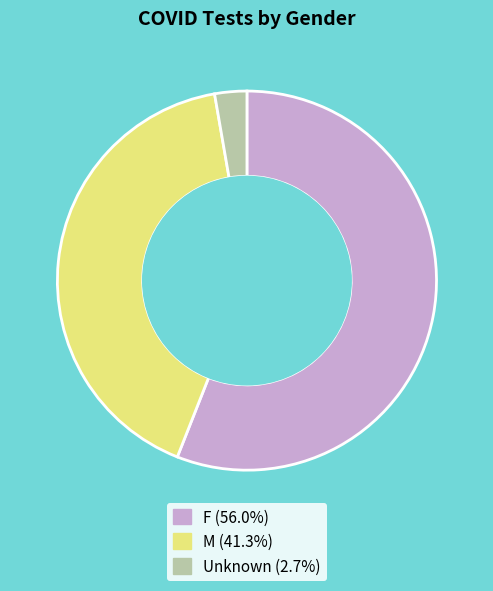

What is the largest slice in the pie chart?

F